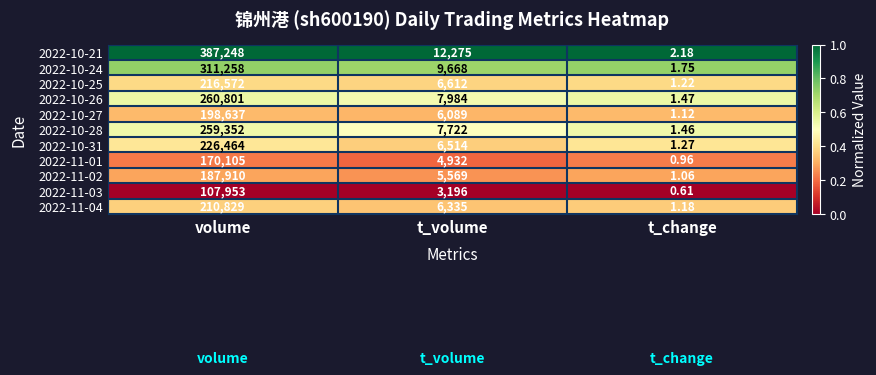

Where is 2022-10-31 nearest to the value 113232?

t_volume